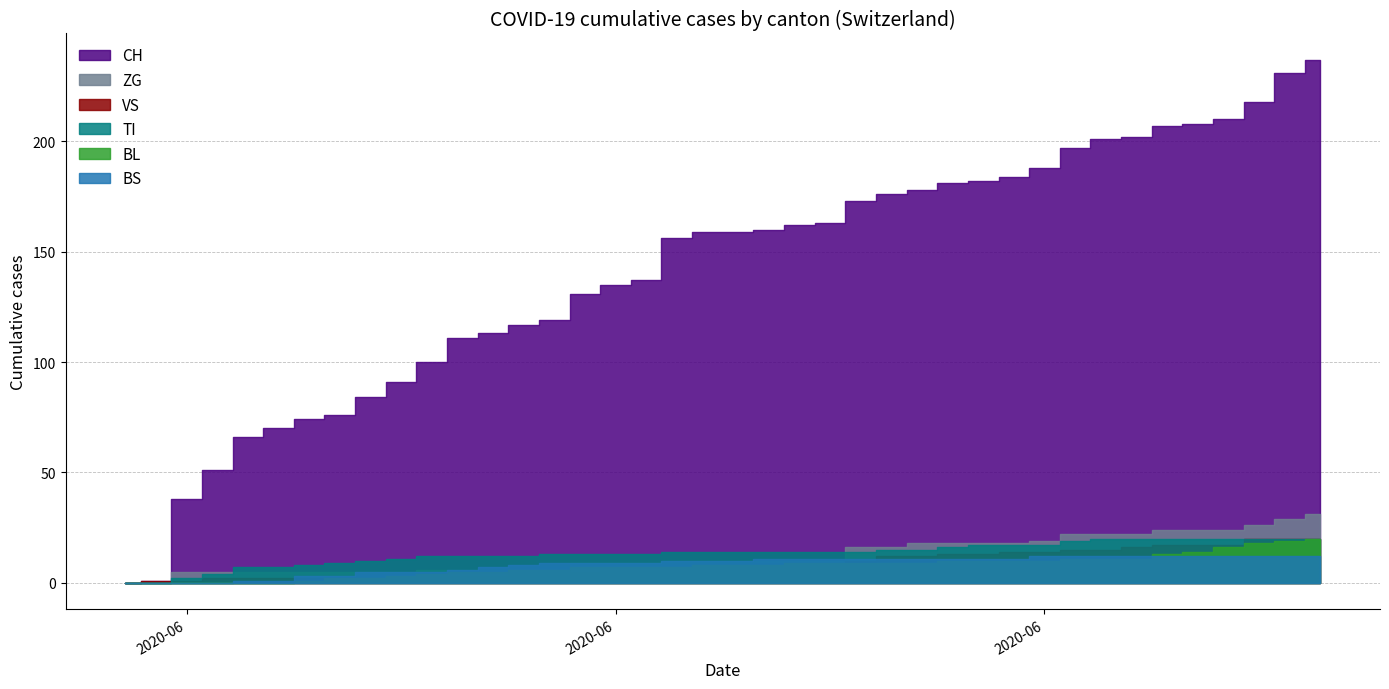

What is the total value across all series at 2020-06-08?

108